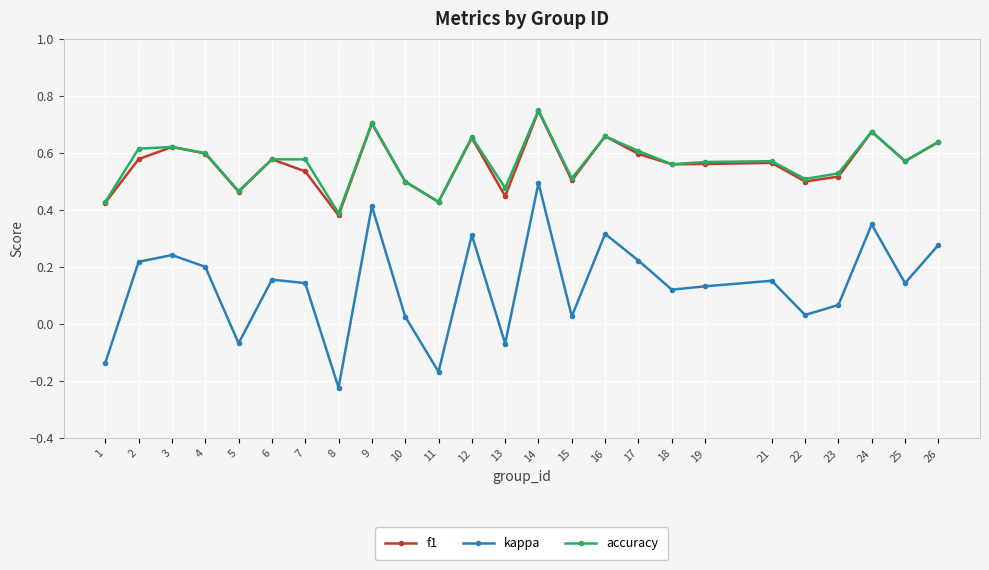

How many f1 values are between 0 and 1?

25